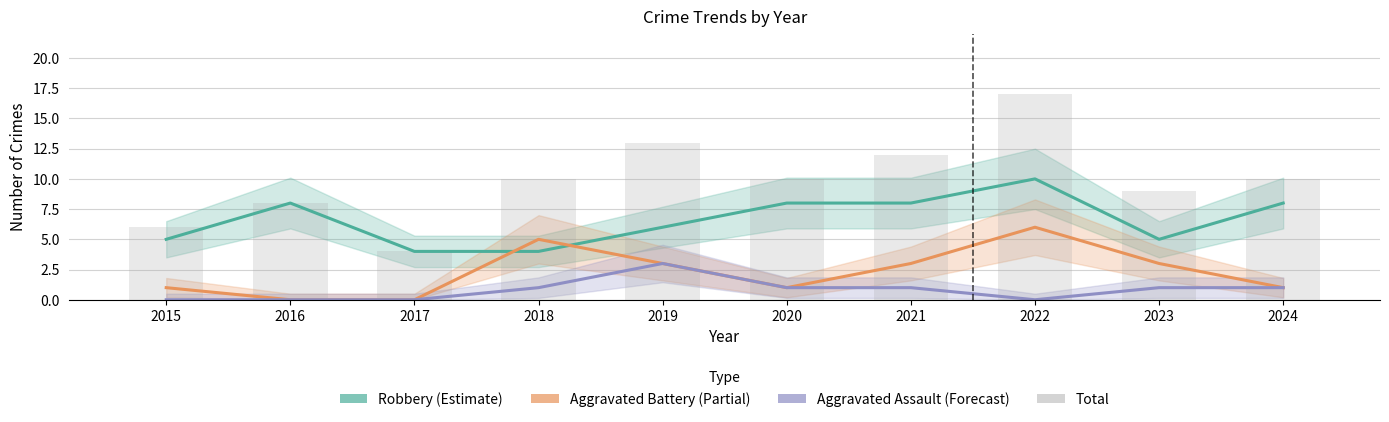

What is the difference between the highest and lowest values at 2015?

6